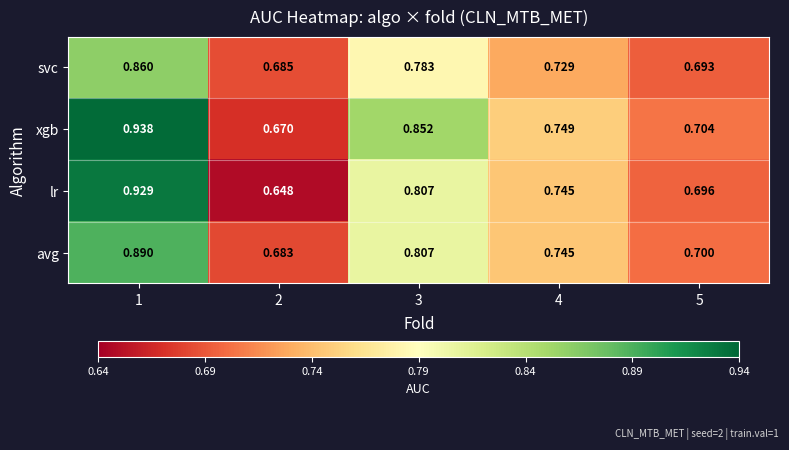

Count the number of data series in this chart.

4